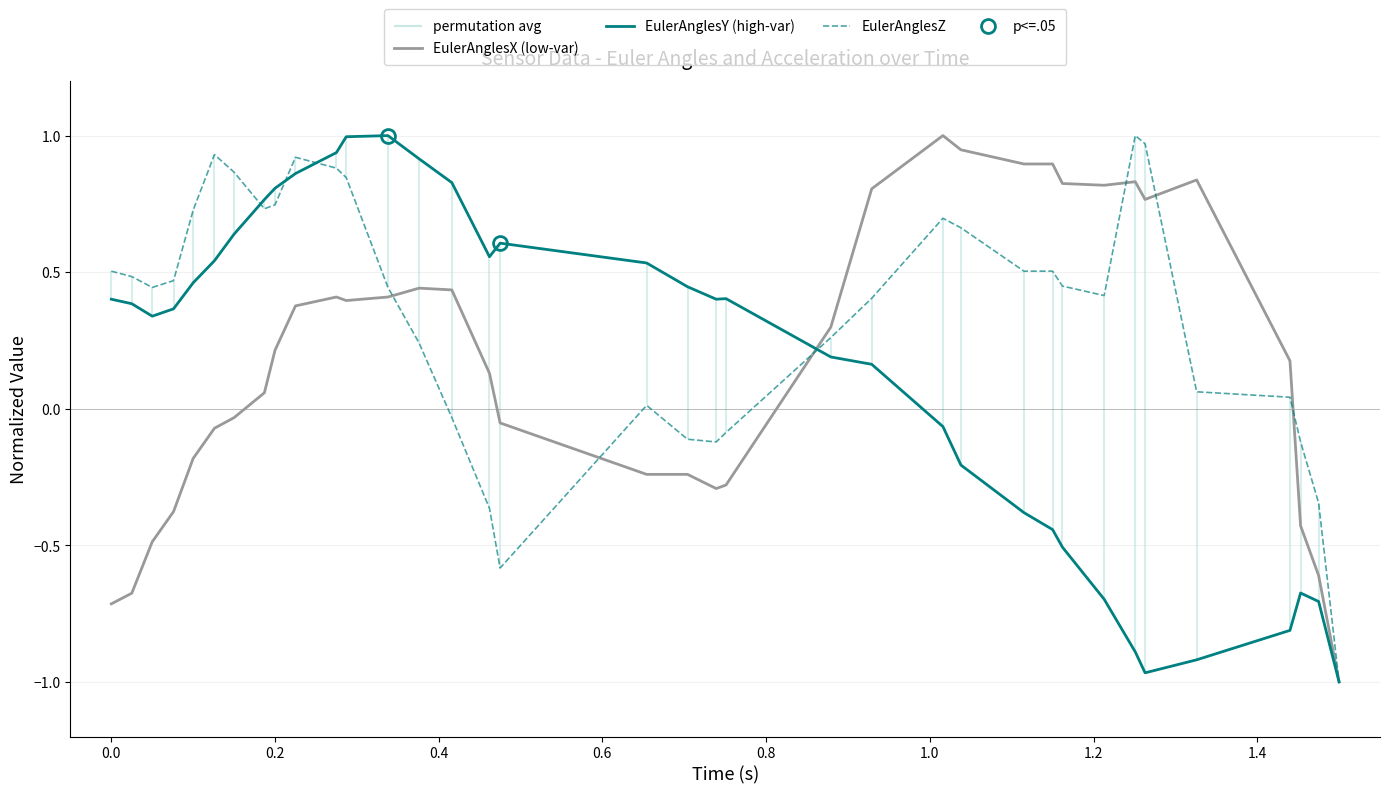

How many lines are shown in the chart?

3